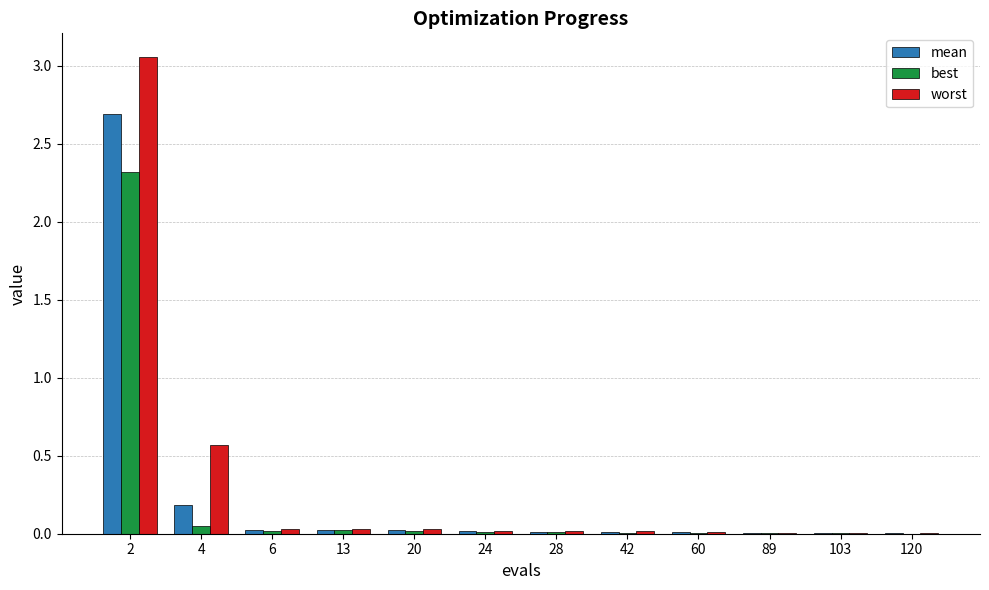

What is the sum of all best values?

2.5